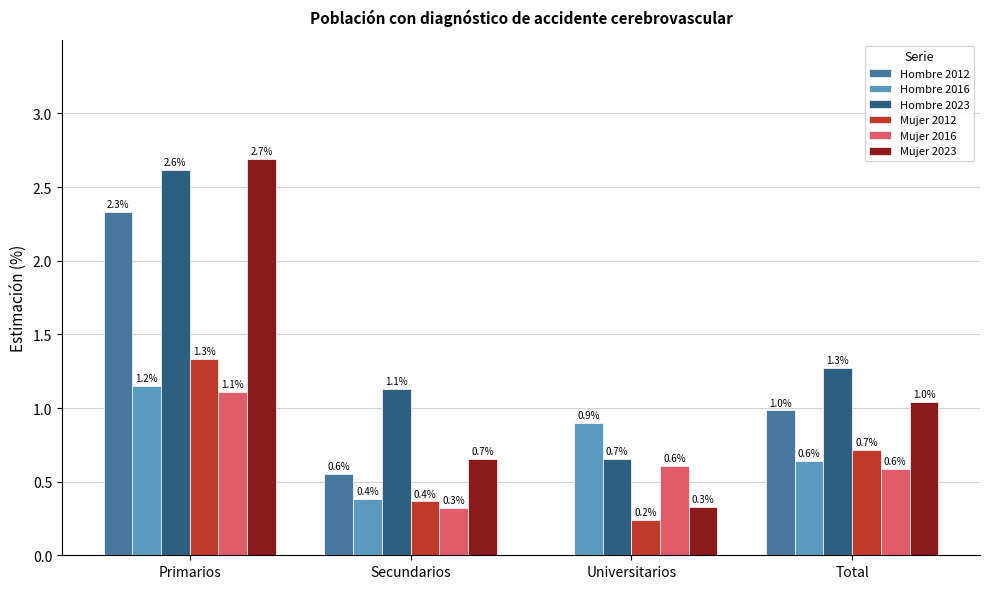

Which category has the highest value across all series?

Primarios